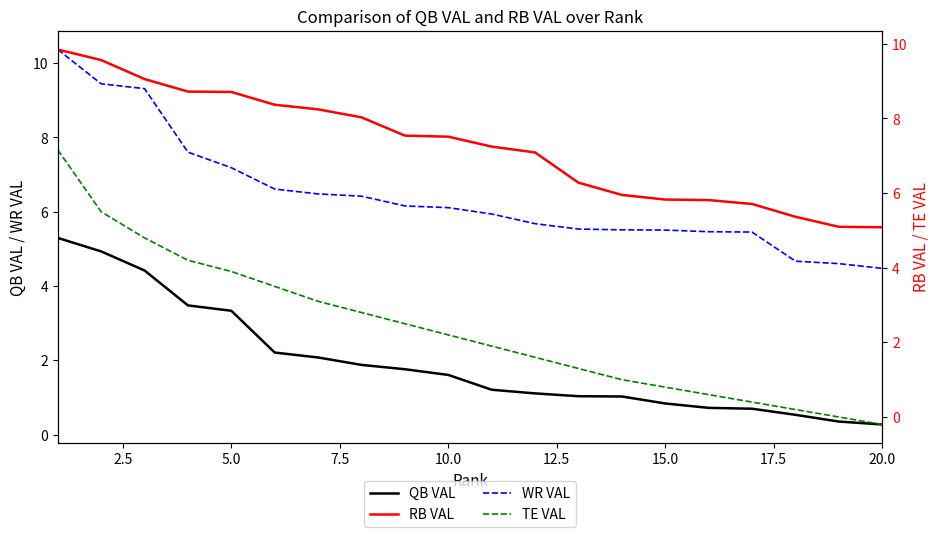

True or false: WR VAL and QB VAL intersect in this chart.

False